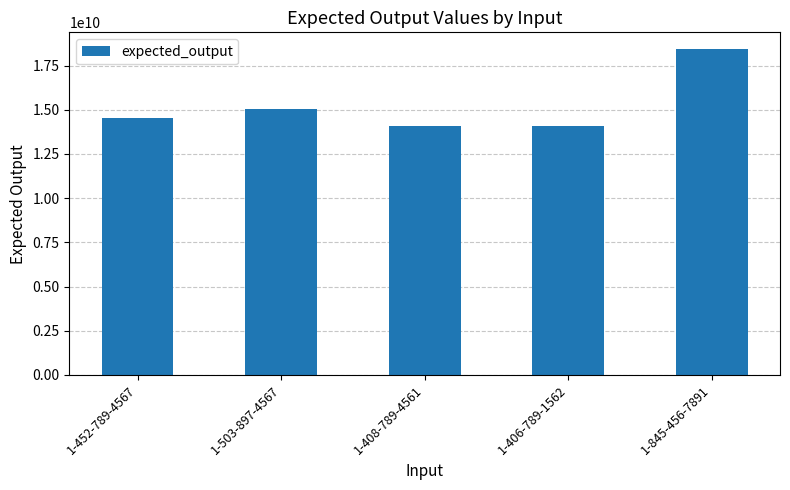

The chart shows a value of 4650404998 at 1-845-456-7891. True or false?

False